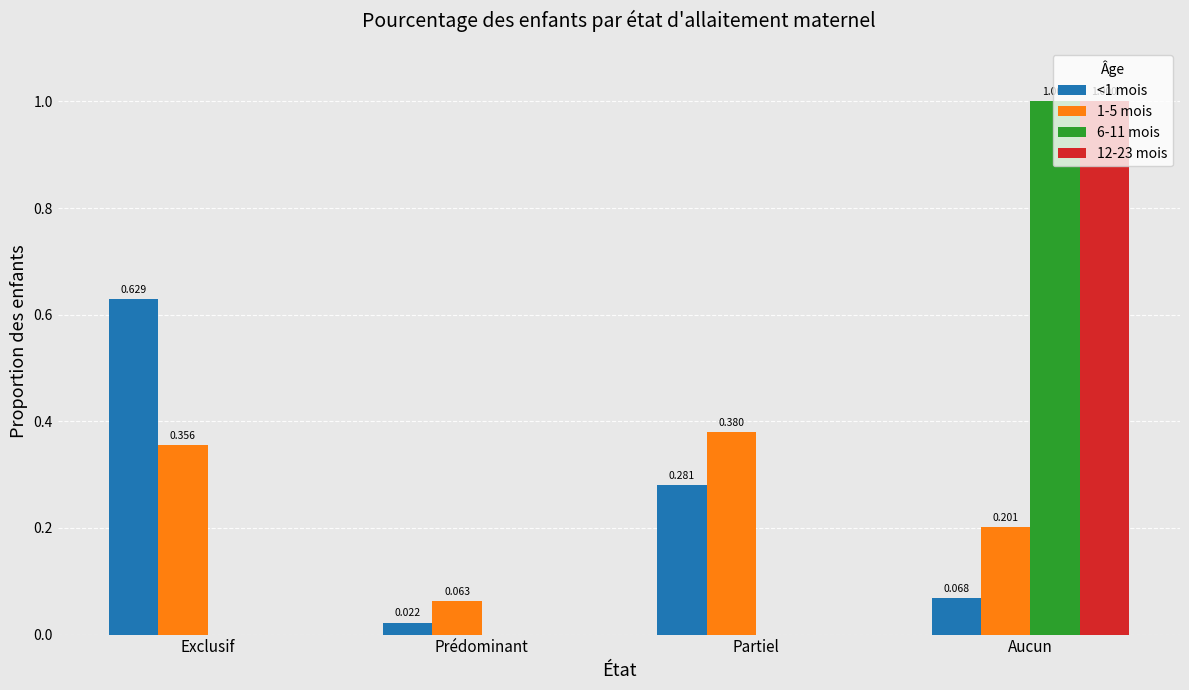

Is the value of 12-23 mois at Partiel greater than the value of 1-5 mois at Exclusif?

No